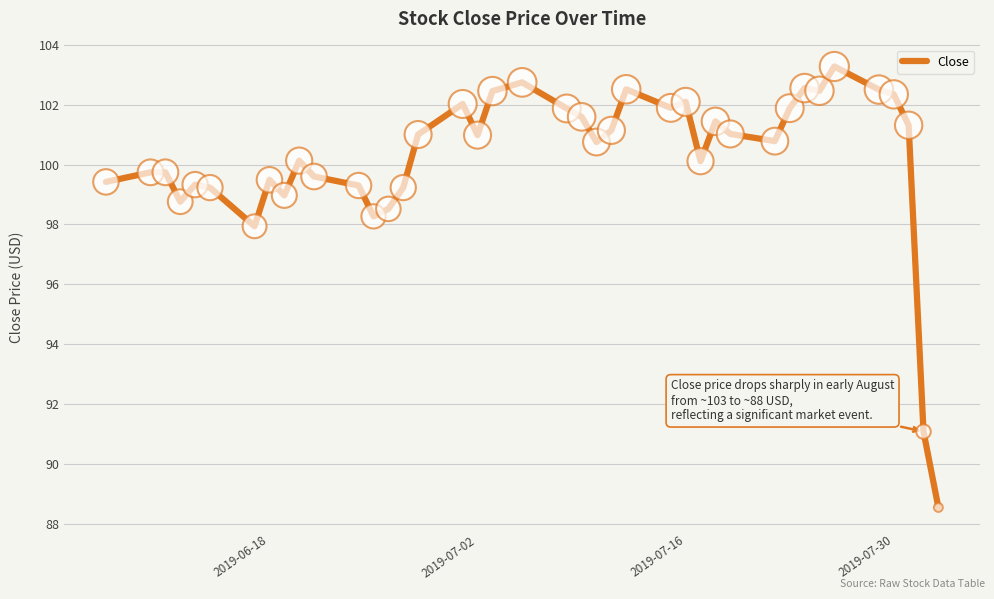

What is the greatest value displayed?

103.3